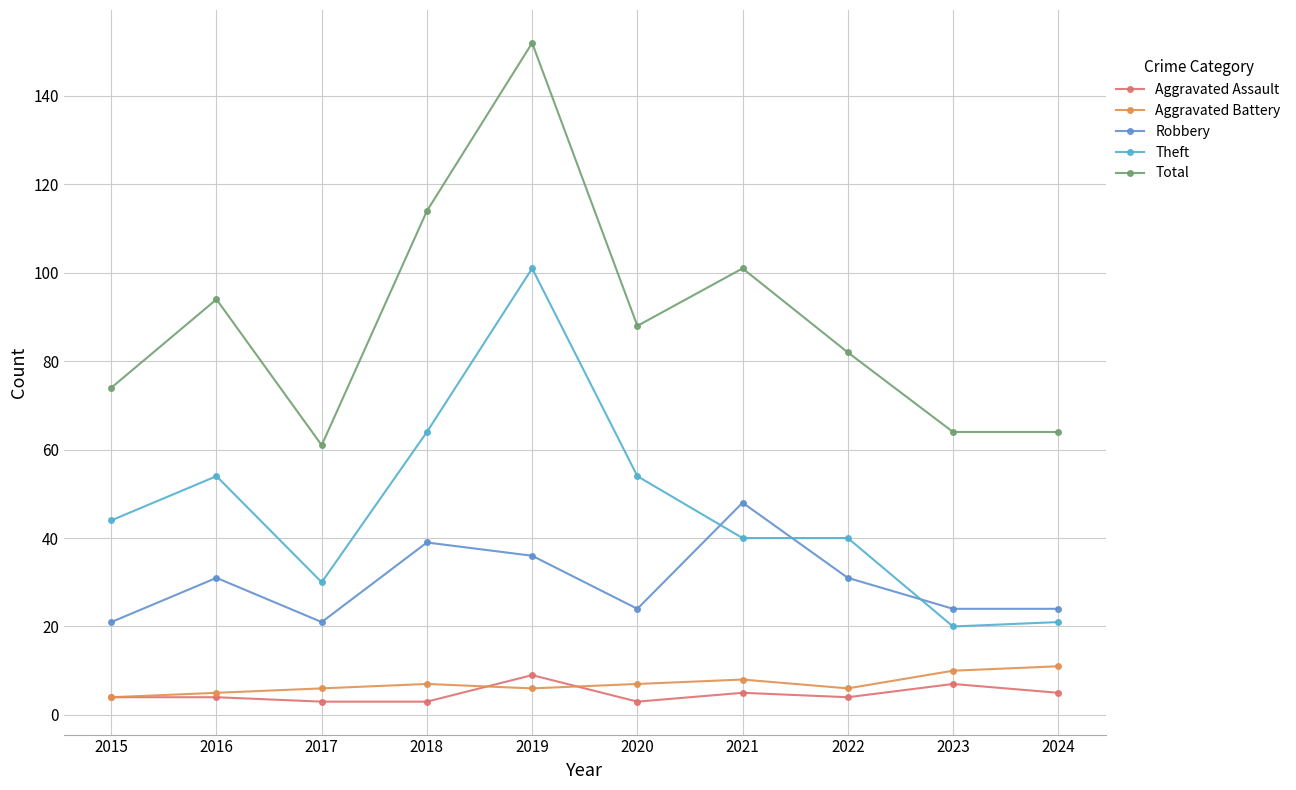

Which series changed the most between 2016 and 2021?

Robbery